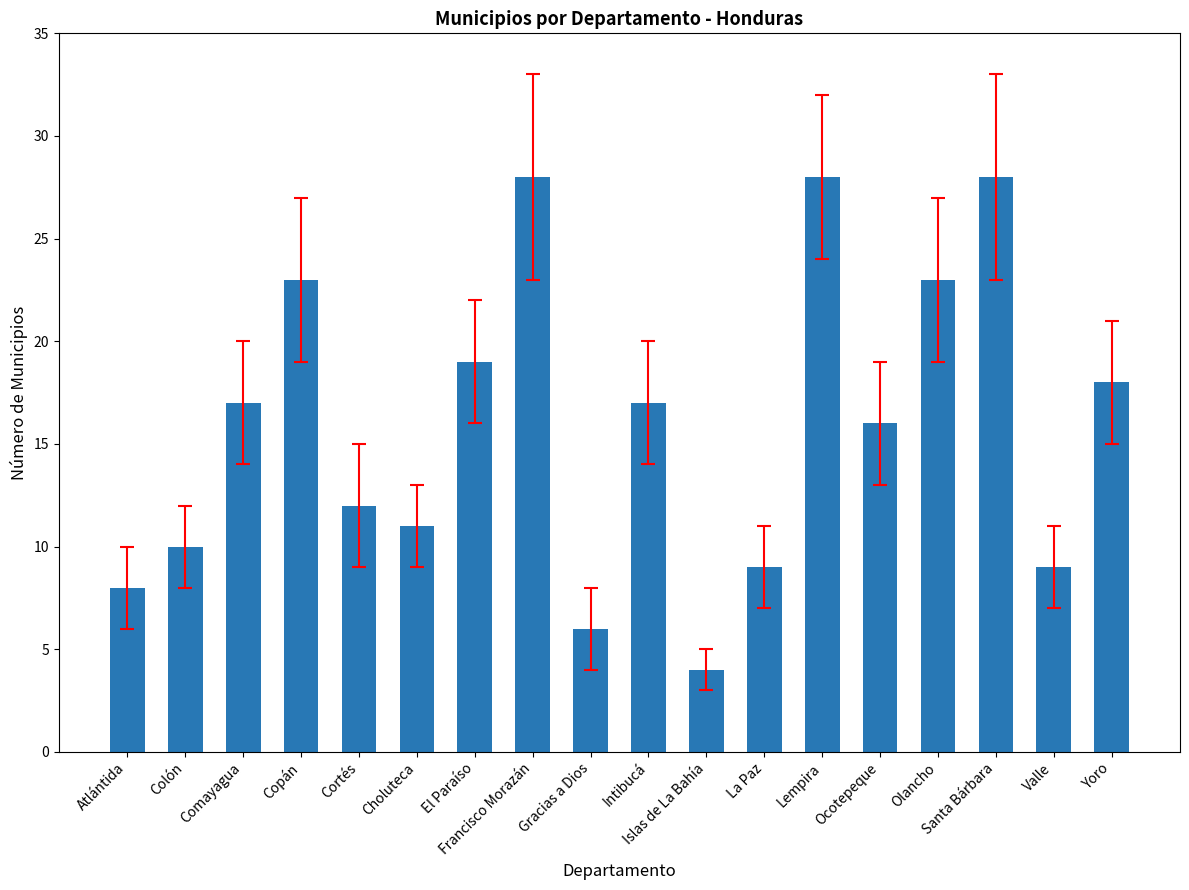

What is the label of the 17th bar from the left?

Valle